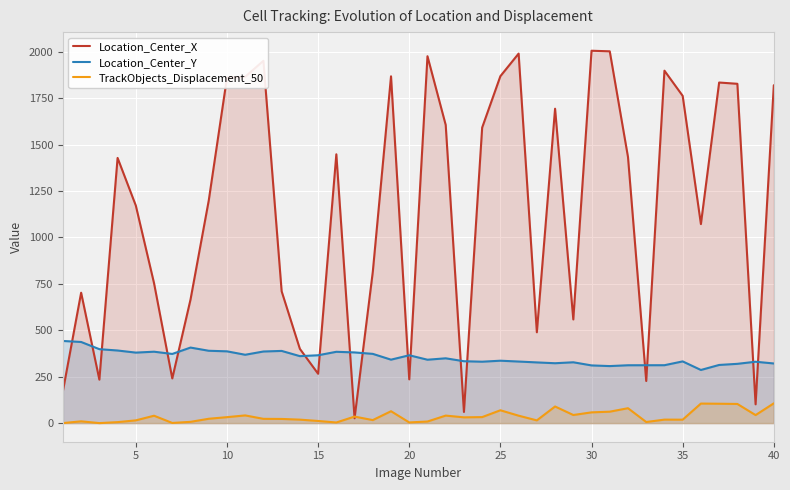

The value of Location_Center_Y at 10 is 615.9. True or false?

False